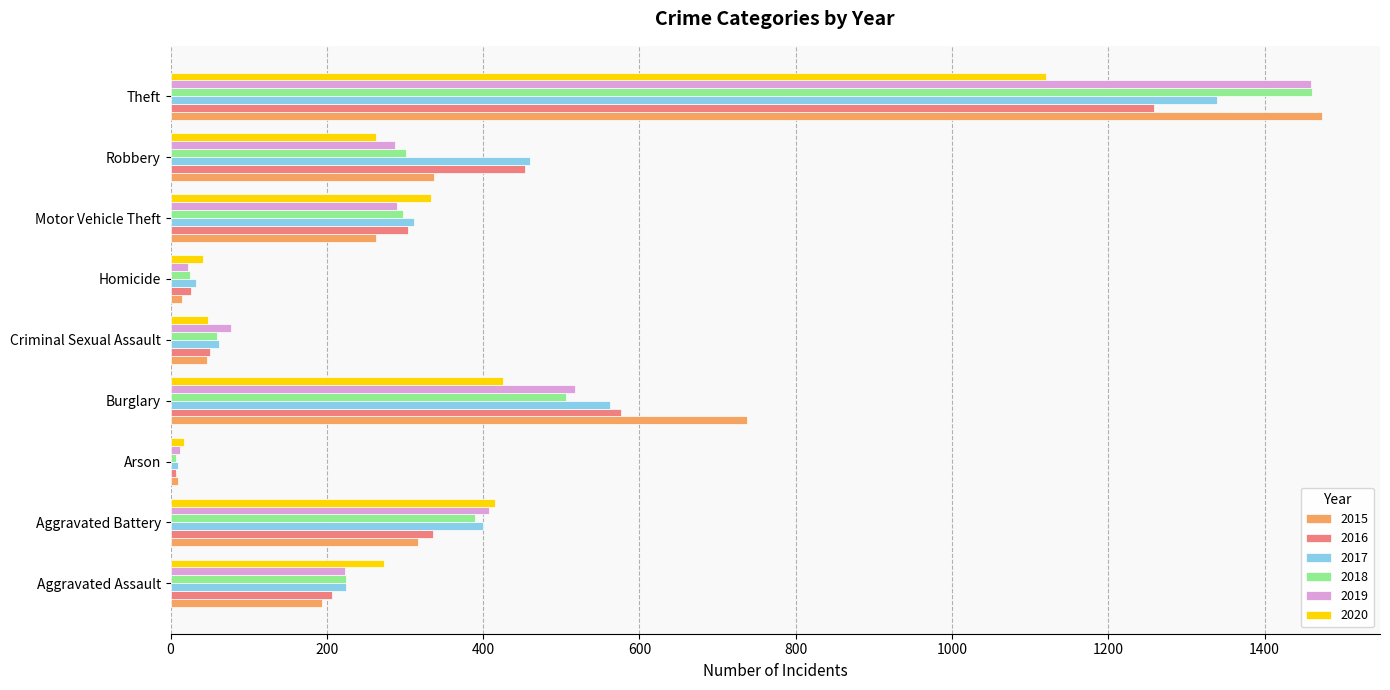

Is it true that 2018 equals 512 at Aggravated Battery?

False